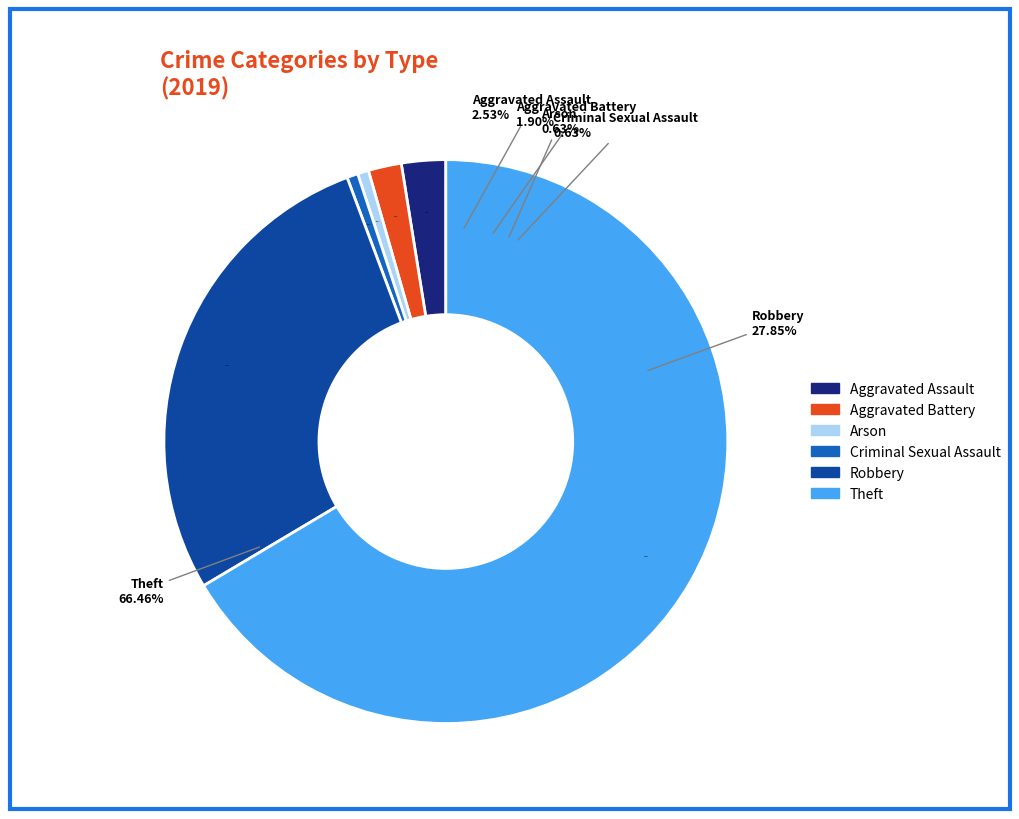

Which slice represents more than half of the pie?

Theft